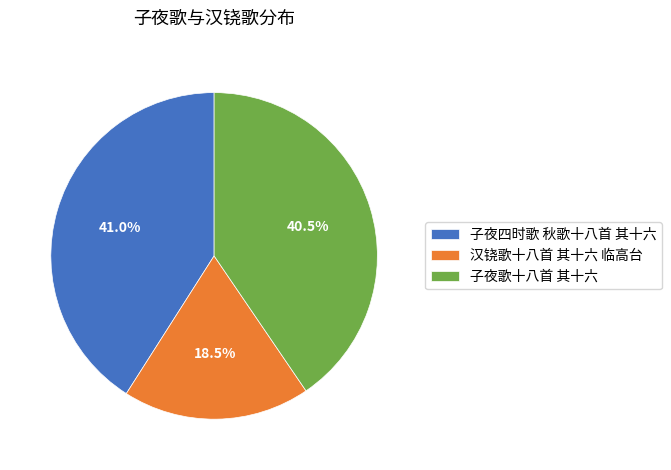

Count the number of slices in the pie.

3